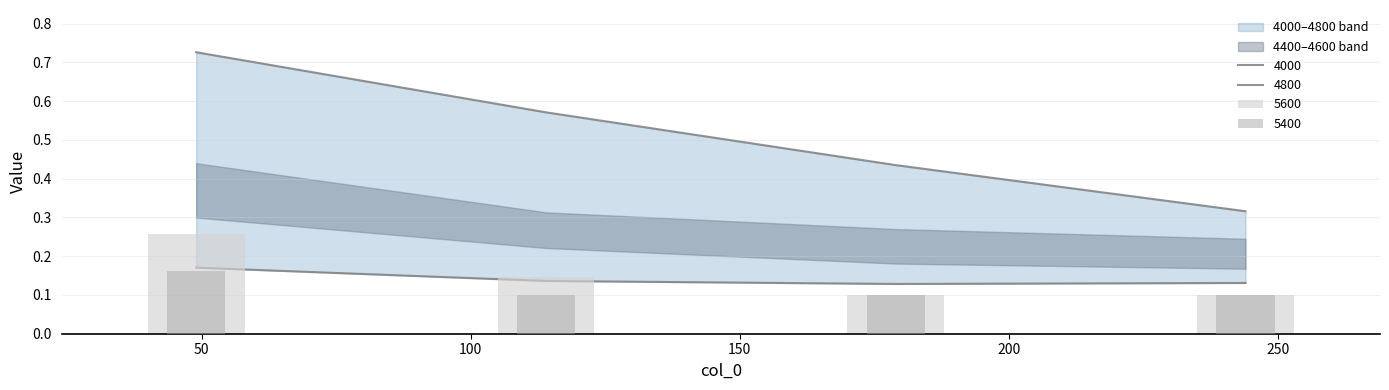

Which has a higher value, 244 or 179?

179